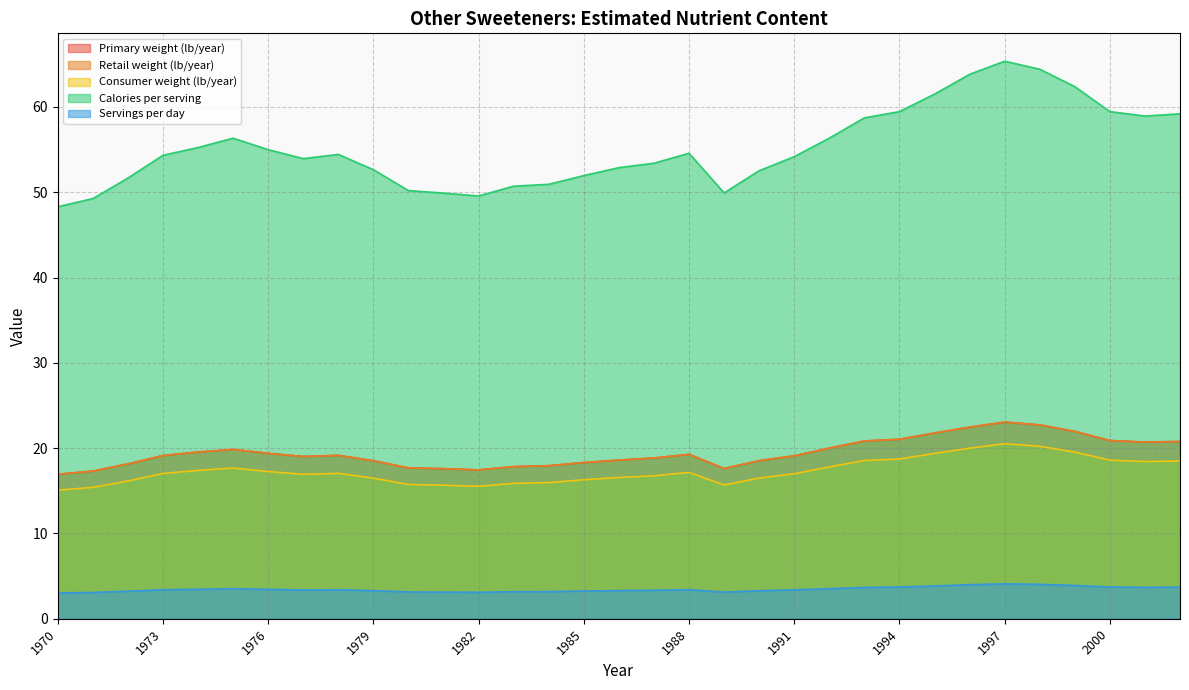

List the series in order of their peak value, lowest first.

Servings per day, Consumer weight (lb/year), Primary weight (lb/year), Retail weight (lb/year), Calories per serving